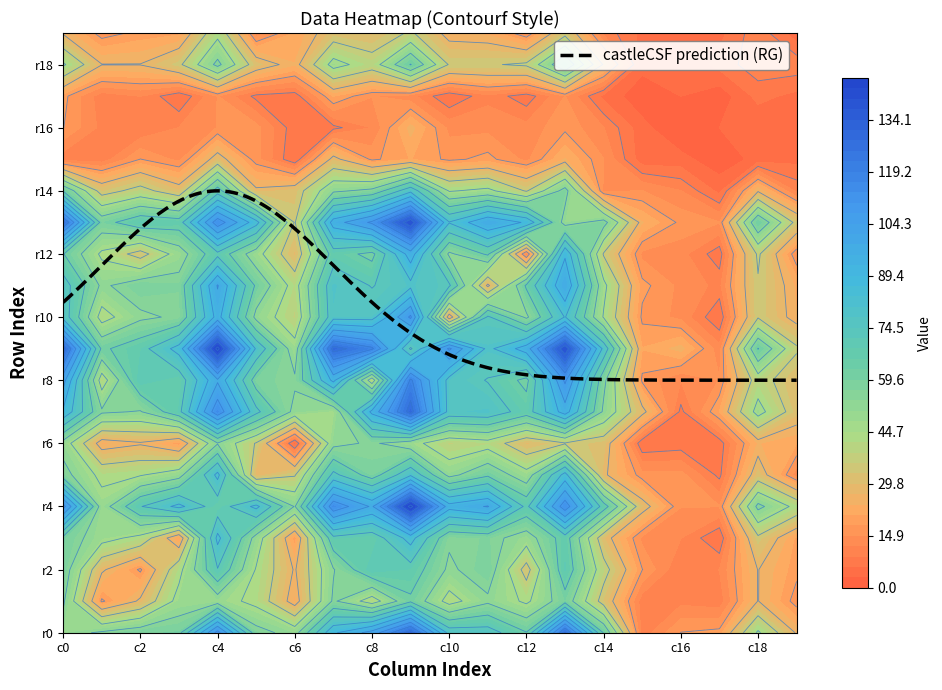

At which category is the sum across all series the highest?

9